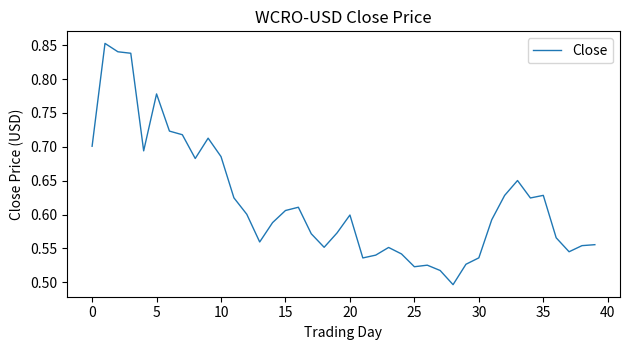

True or false: the data shows 1.0 at 30.

False